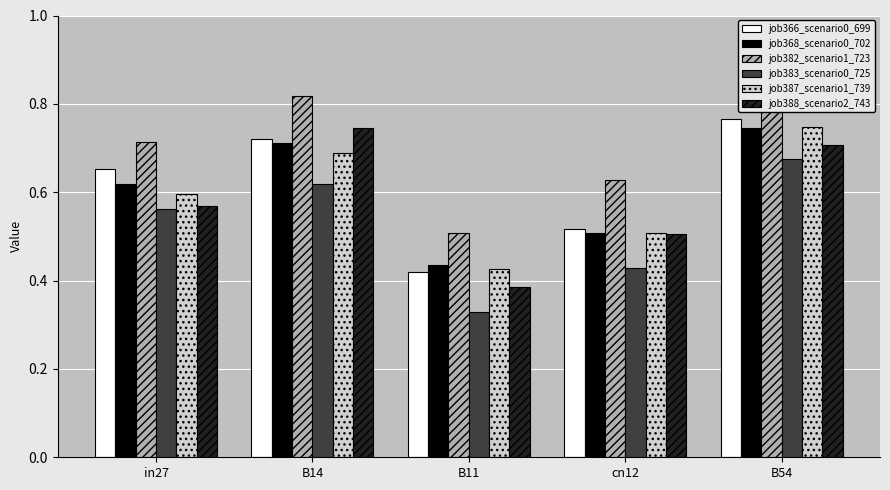

The value of job366_scenario0_699 at B14 is 0.7. True or false?

True